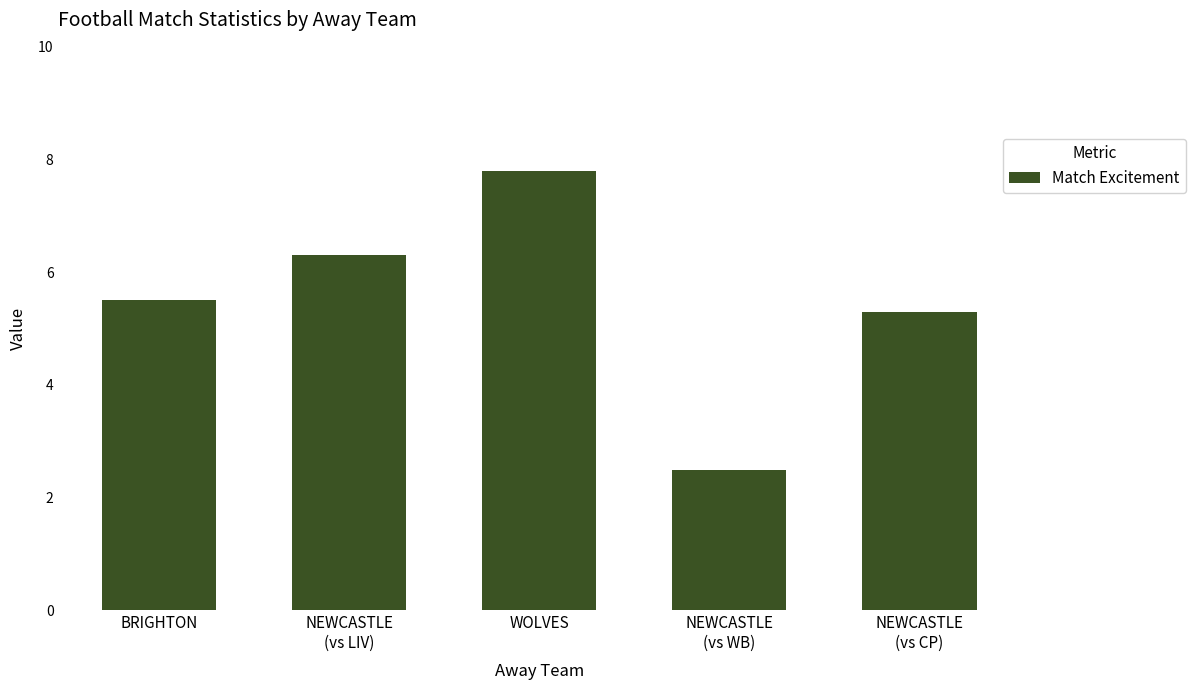

Is it true that the value at NEWCASTLE
(vs CP) is 2.5?

False